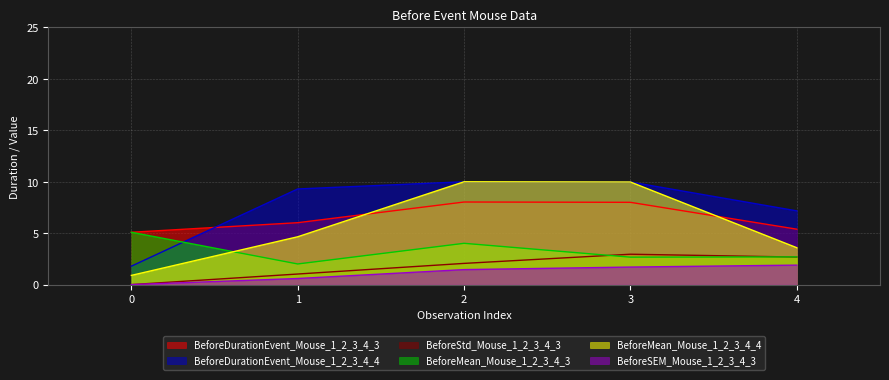

List the labels in order of BeforeStd_Mouse_1_2_3_4_3 value, smallest first.

0, 1, 2, 4, 3